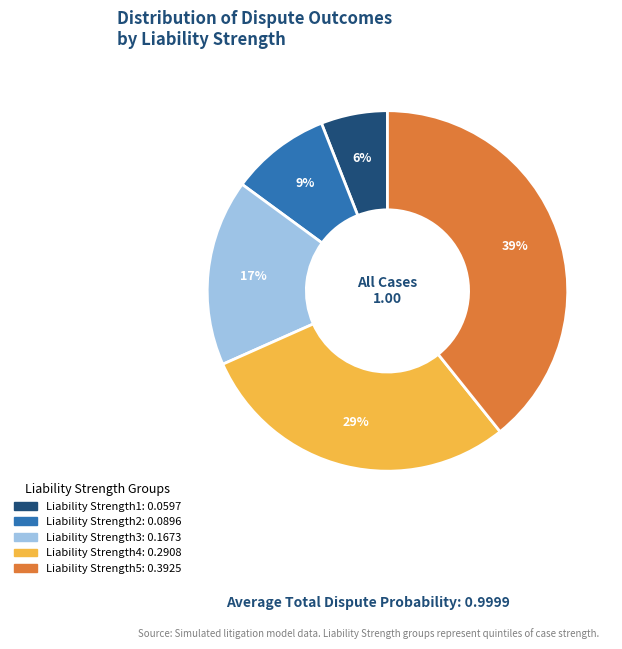

Between Liability Strength4 and Liability Strength2, which is larger?

Liability Strength4